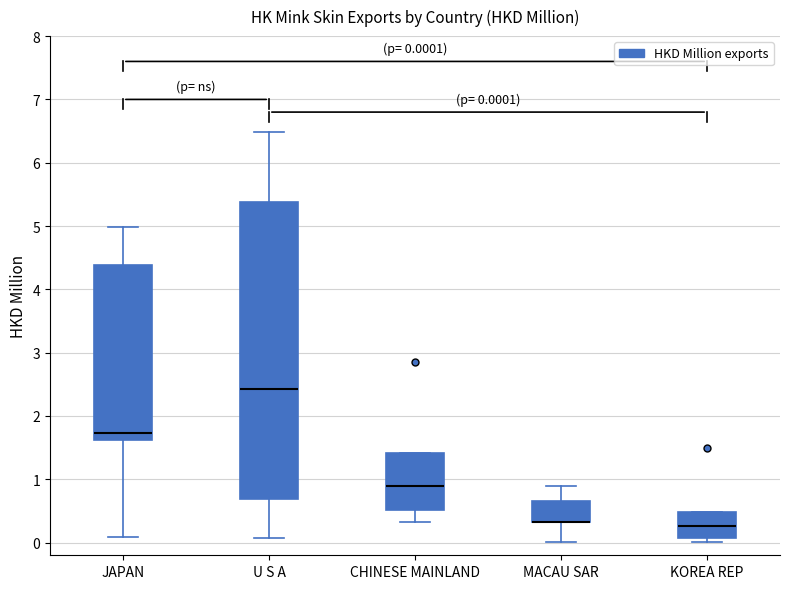

Which box is the tallest, from its lower edge to its upper edge?

U S A